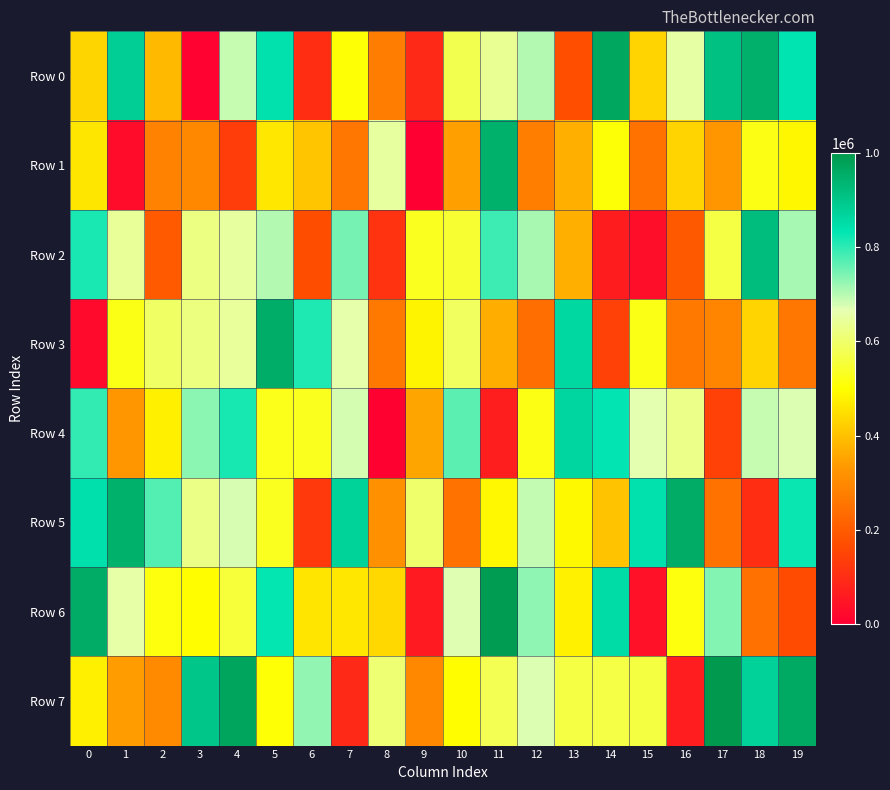

Which series has the widest spread of values?

Row 0